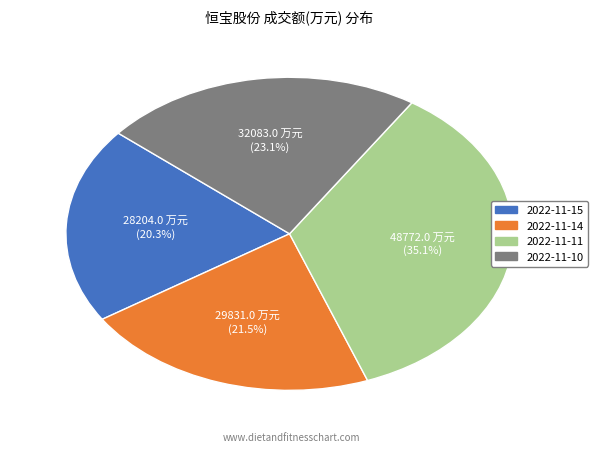

Approximately how many times larger is the value at 2022-11-11 compared to 2022-11-15?

1.7